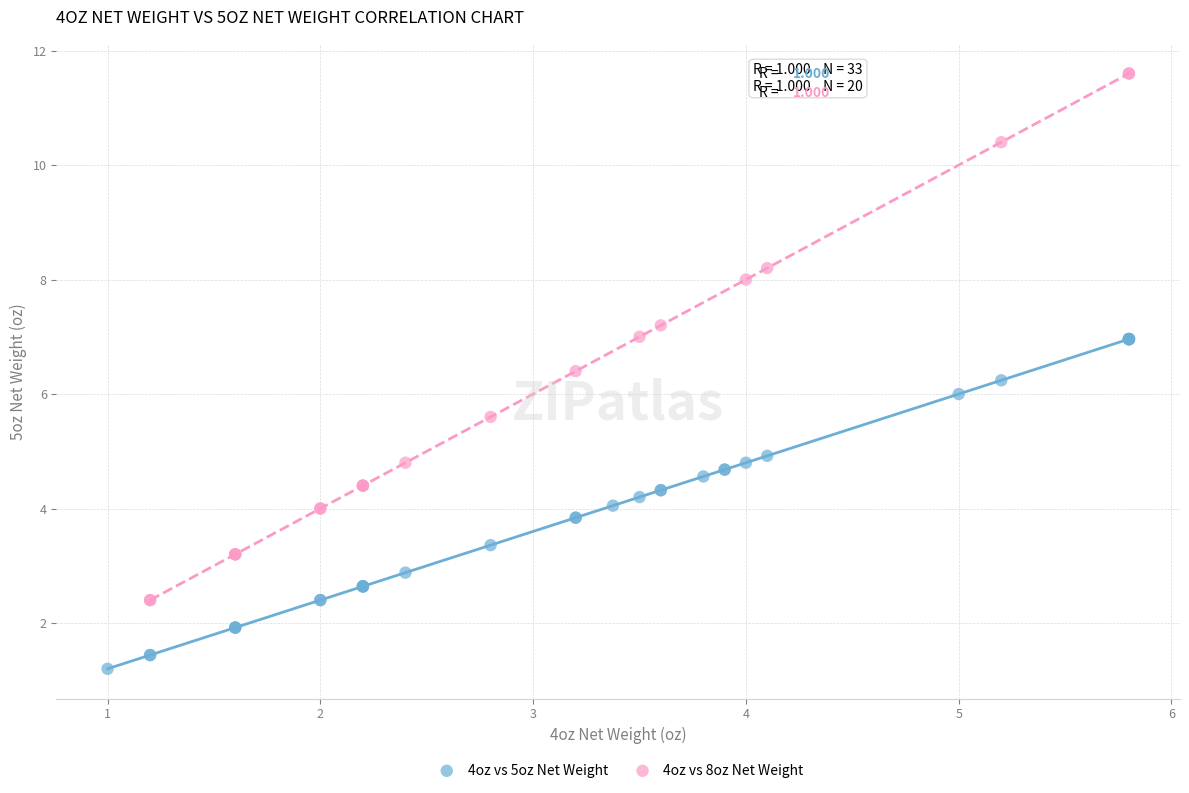

Which series contains the highest Y value?

4oz vs 8oz Net Weight